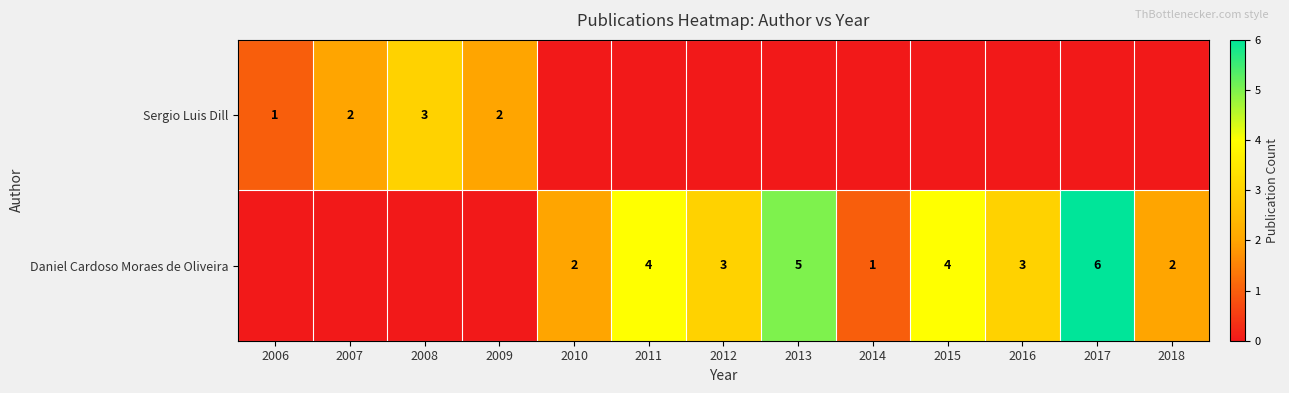

The value of Daniel Cardoso Moraes de Oliveira at 2012 is 4. True or false?

False